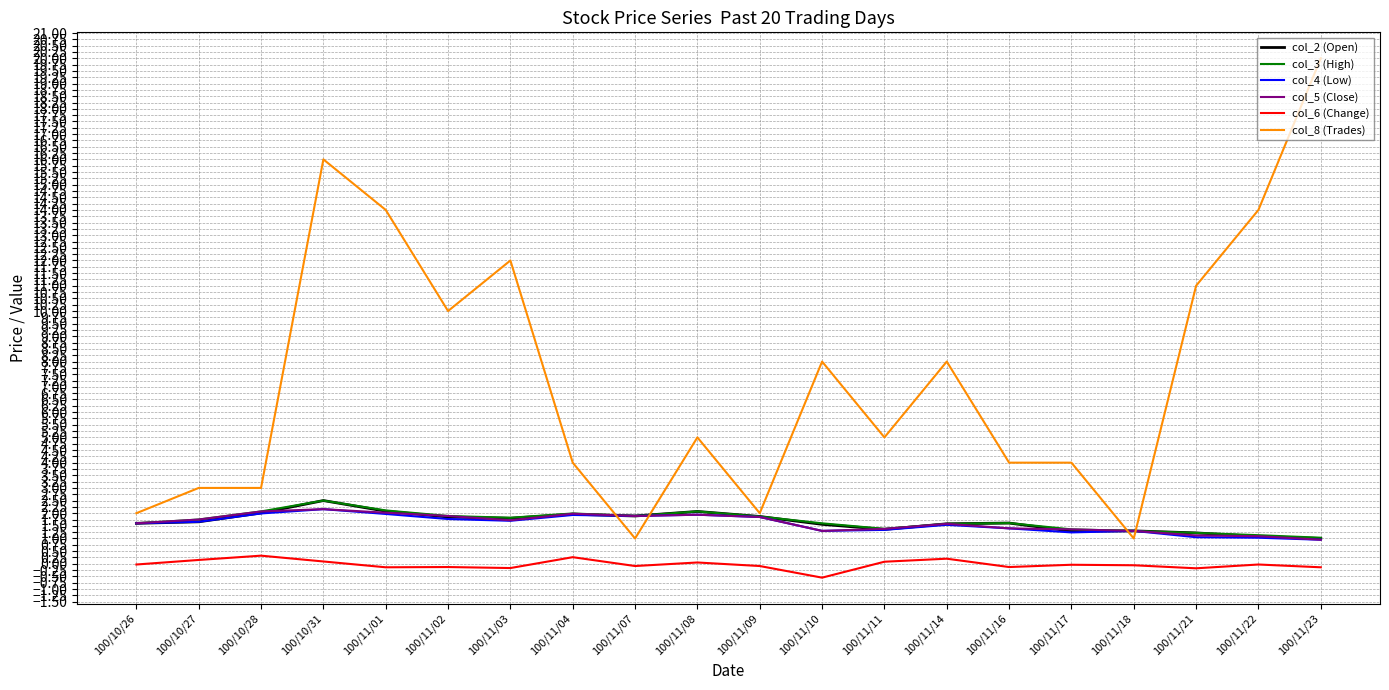

What value does the col_5 (Close) series have at 100/10/27?

1.8